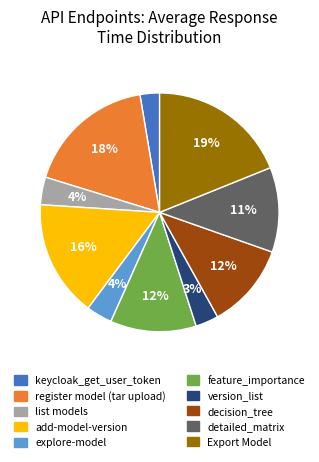

Do register model (tar upload) and list models together represent more than half of the pie?

No